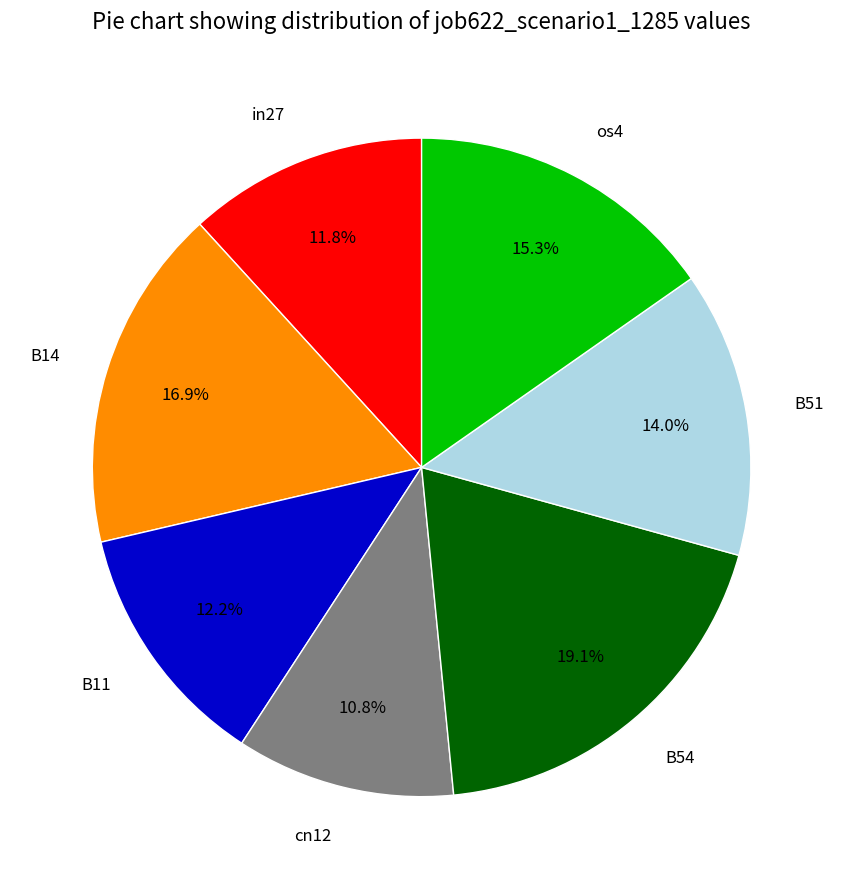

What is the smallest slice in the pie chart?

cn12